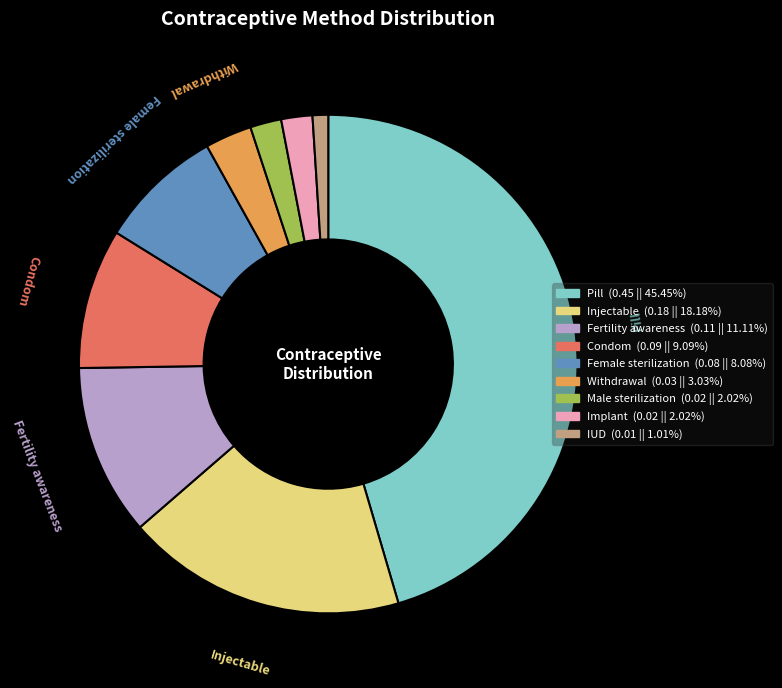

Is there a majority slice in this chart?

No